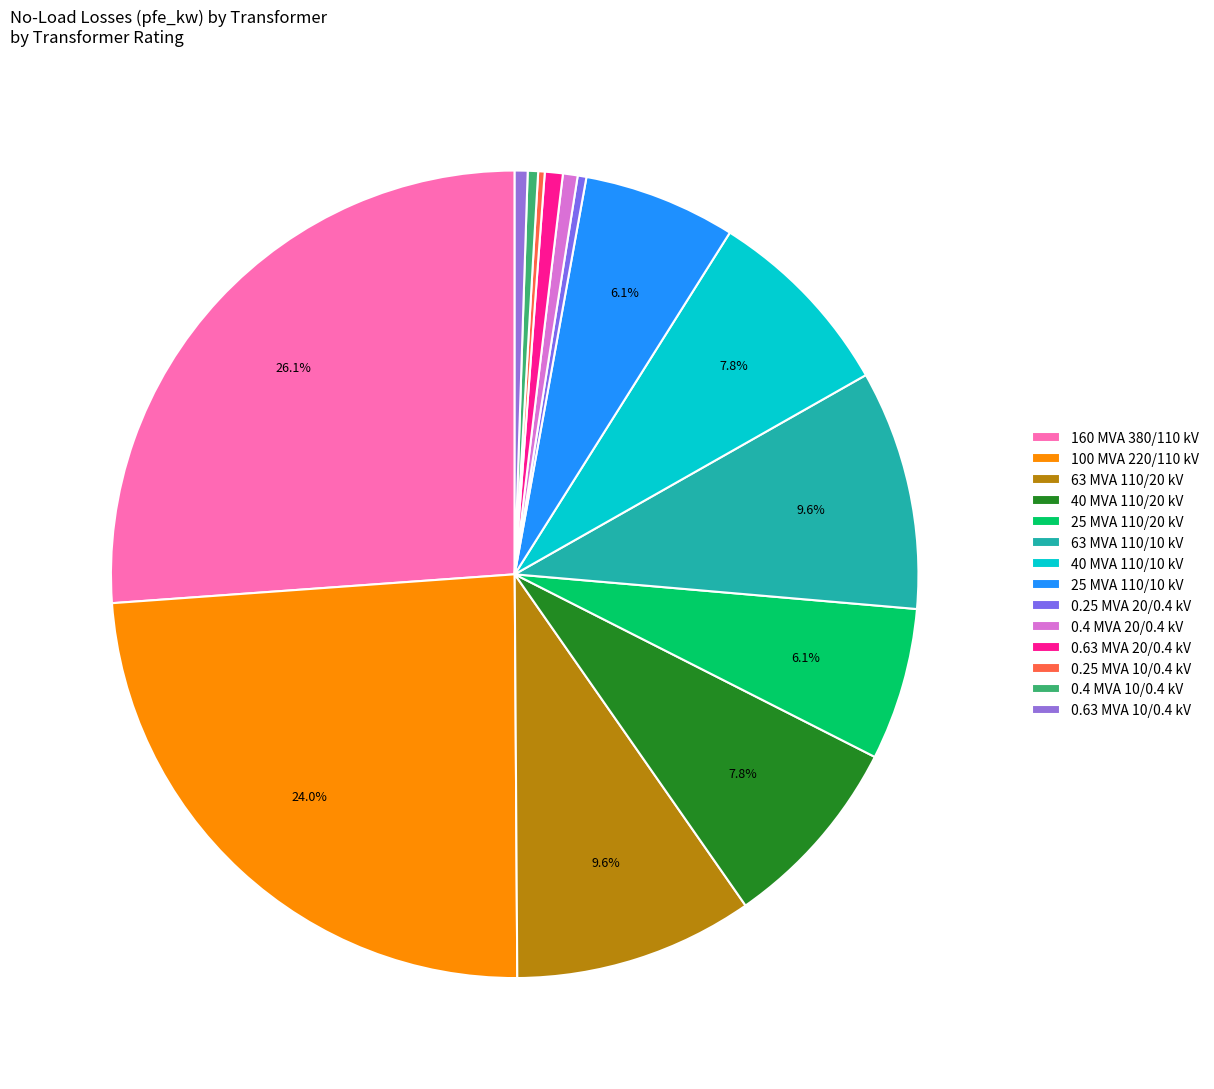

Which slice is the largest?

160 MVA 380/110 kV